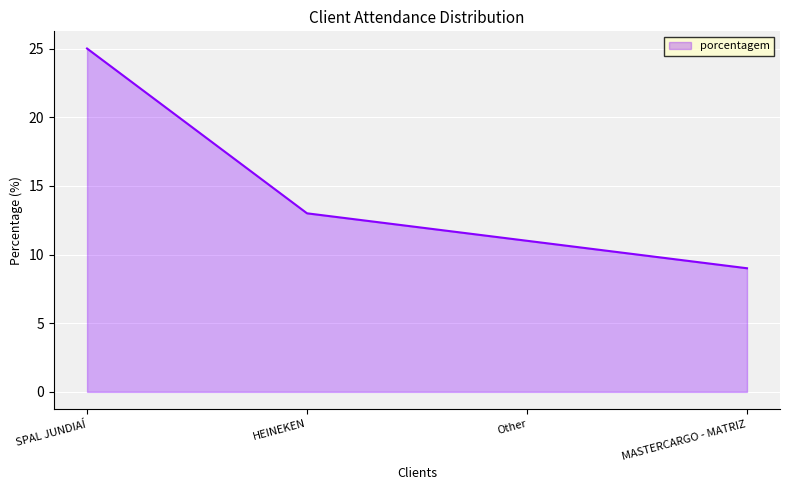

What is the sum of all values?

58